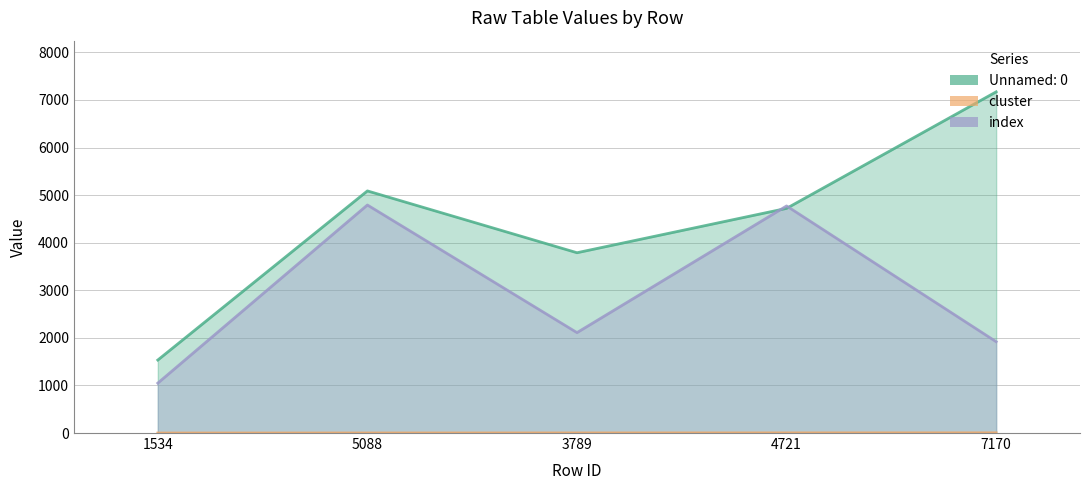

What is the label of the 3rd point from the right?

3789